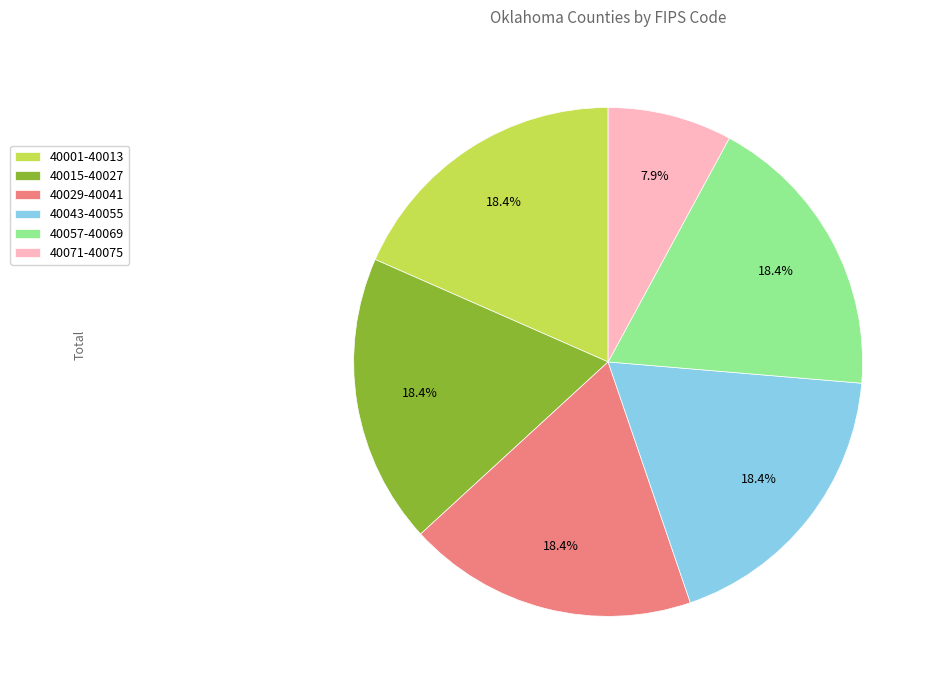

To the nearest percent, what is the average slice percentage?

17%